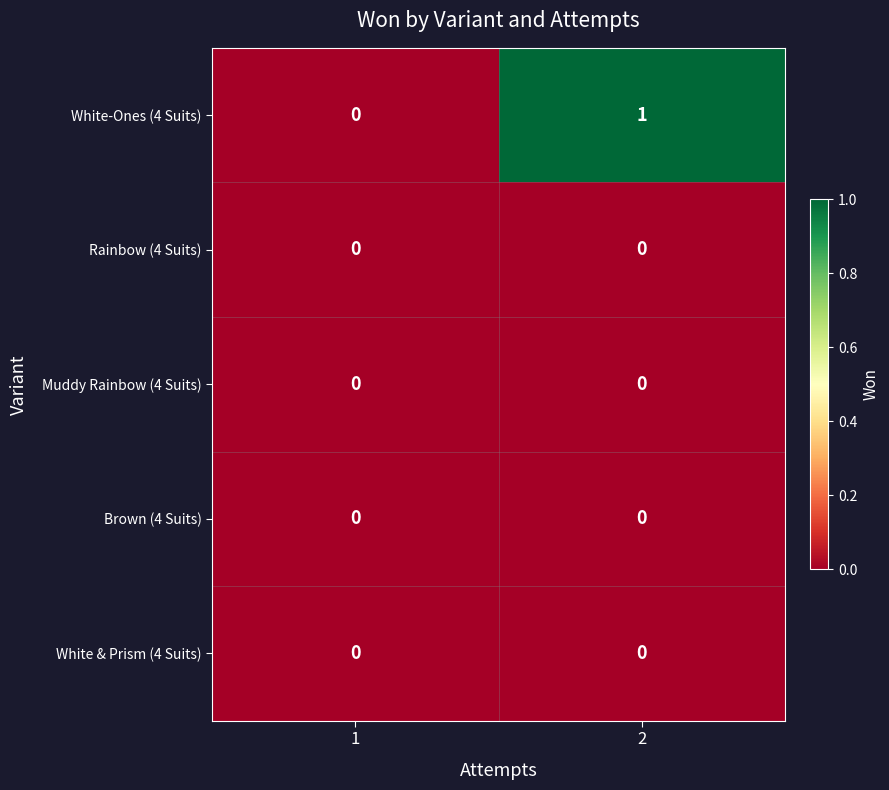

At which category is the sum across all series the highest?

2